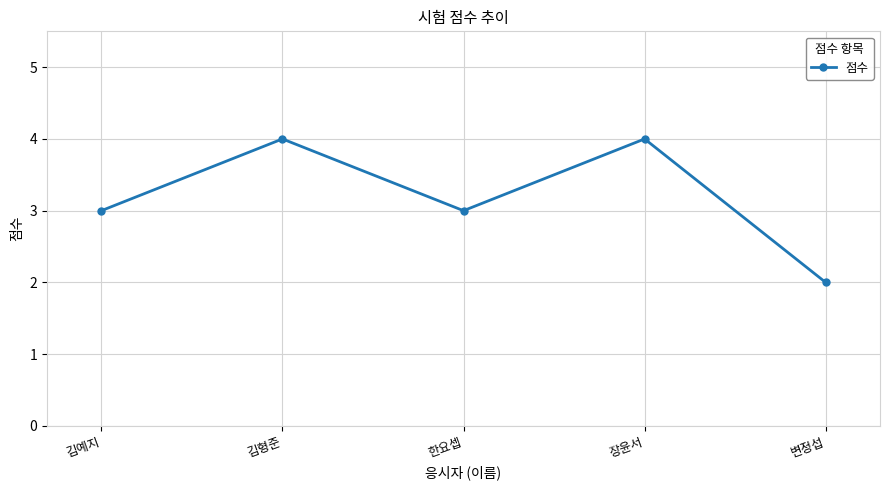

What position from the left is 장윤서?

4